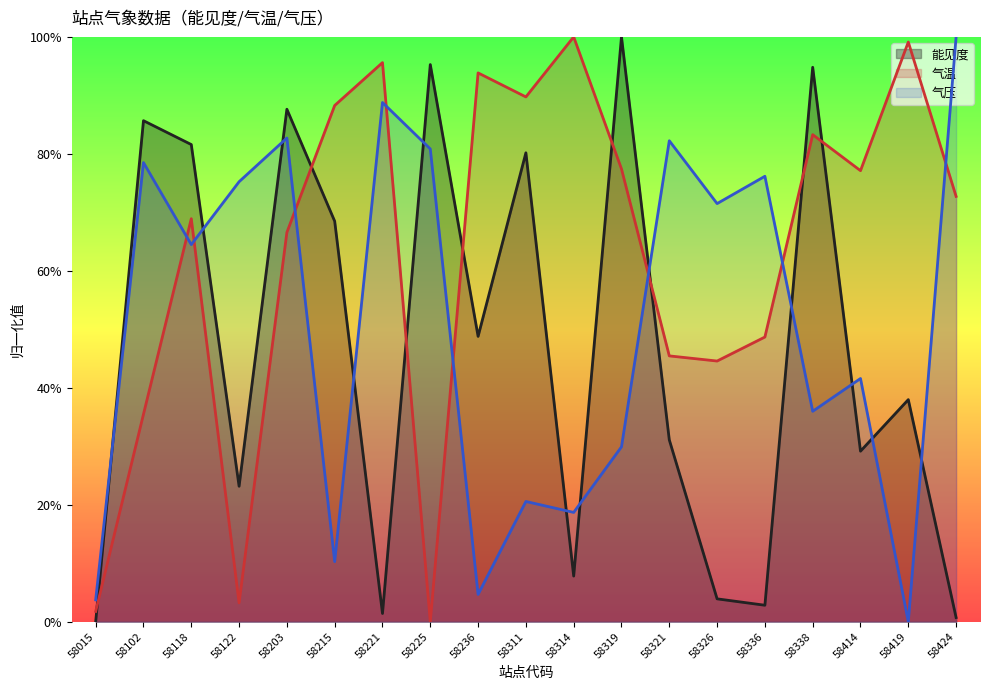

Rank the series by their average value, from lowest to highest.

能见度, 气压, 气温